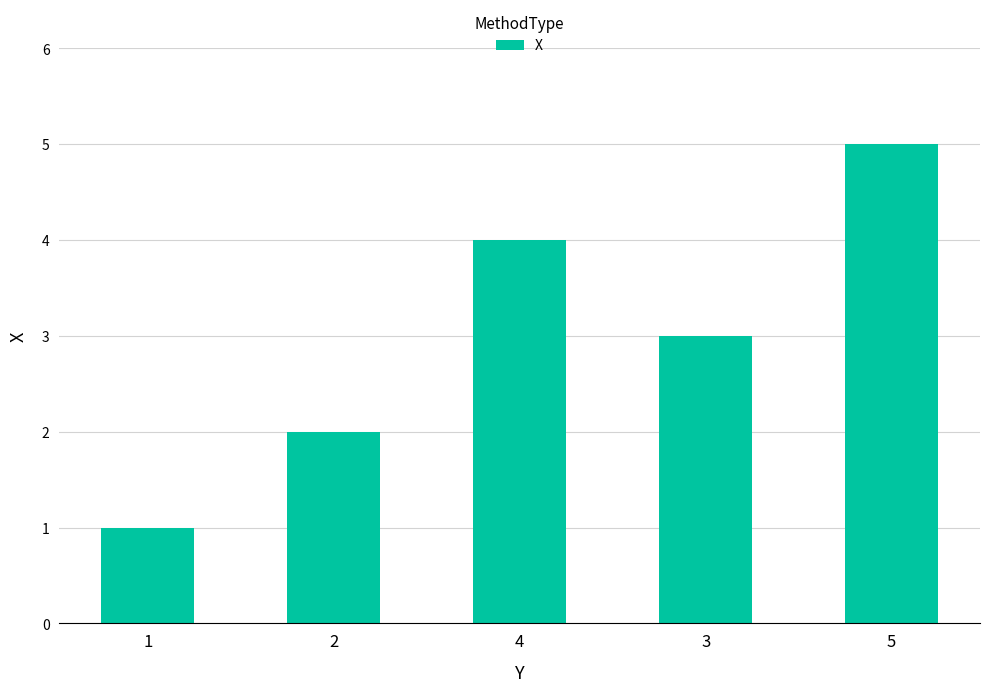

At which label does the data first exceed 3?

4